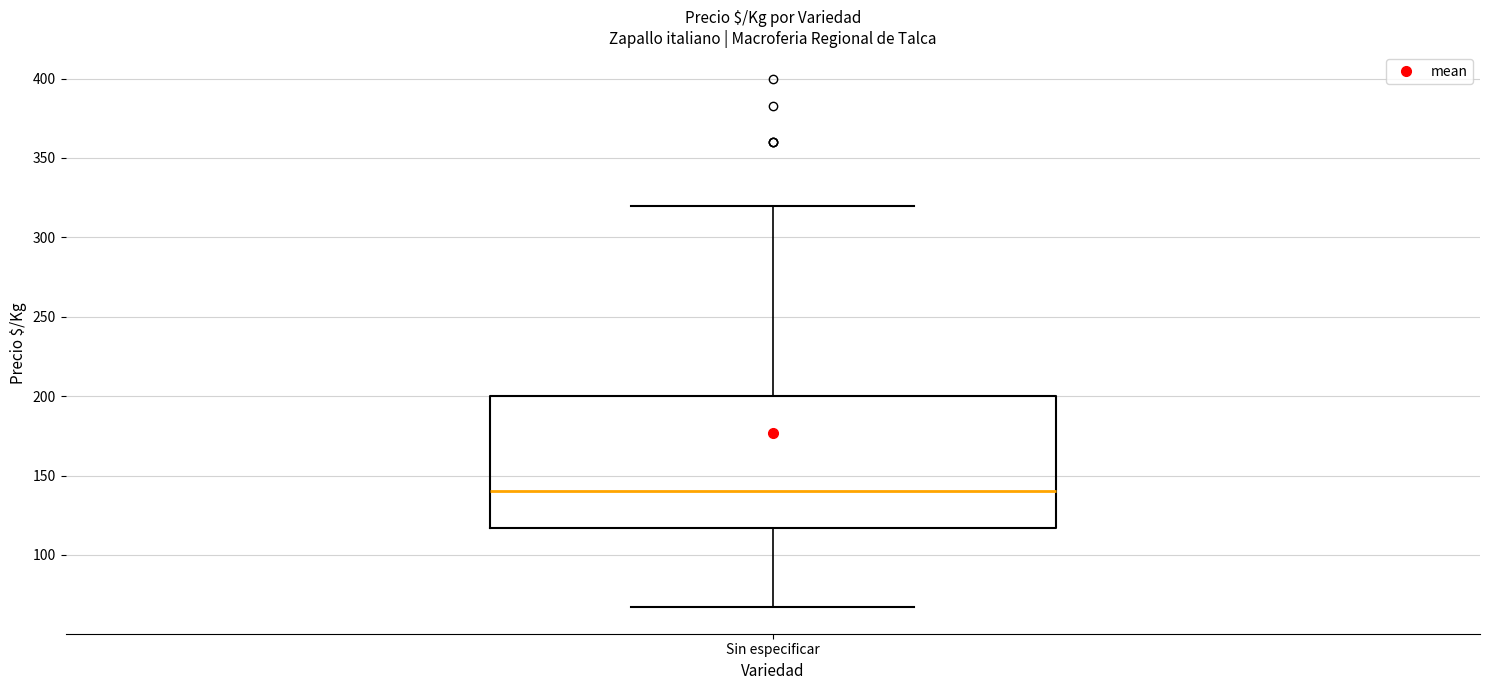

Read this box plot against the y-axis: the position of the median line, the range covered by the box, and the ends of both whiskers. The values are not printed on the chart, so give them approximately, as read against the axis.

median 140, box 115 to 200, whiskers 65 to 320